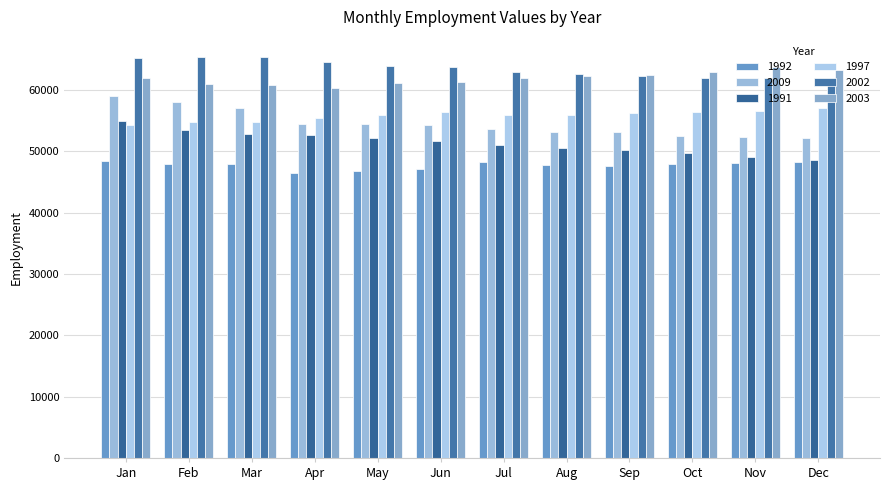

At which label does 2009 reach its peak?

Jan